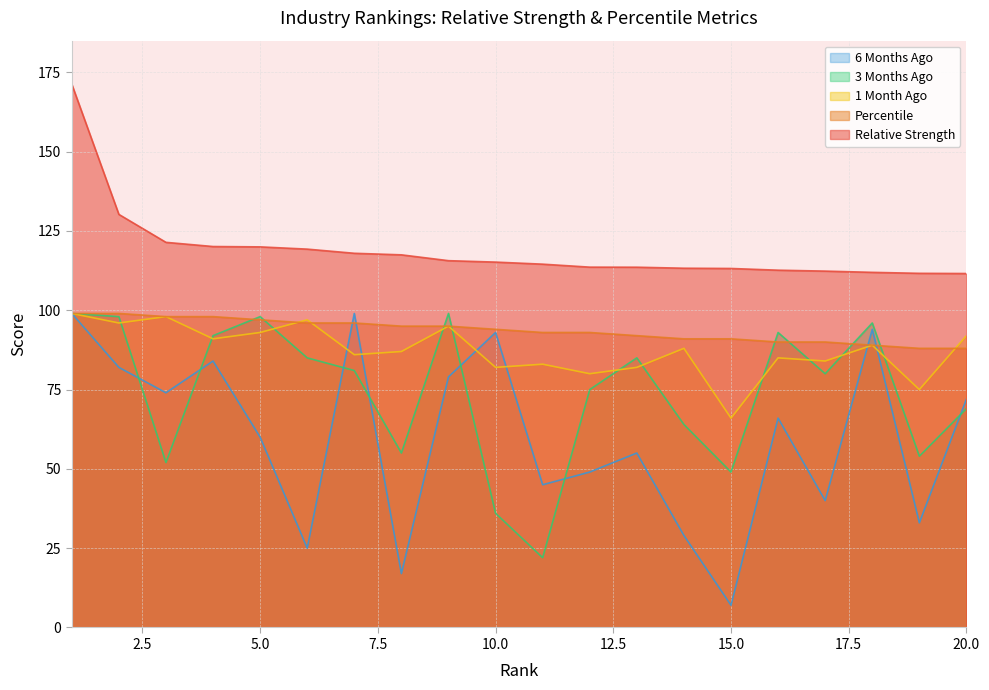

How many interior local valleys does the 6 Months Ago series have?

7